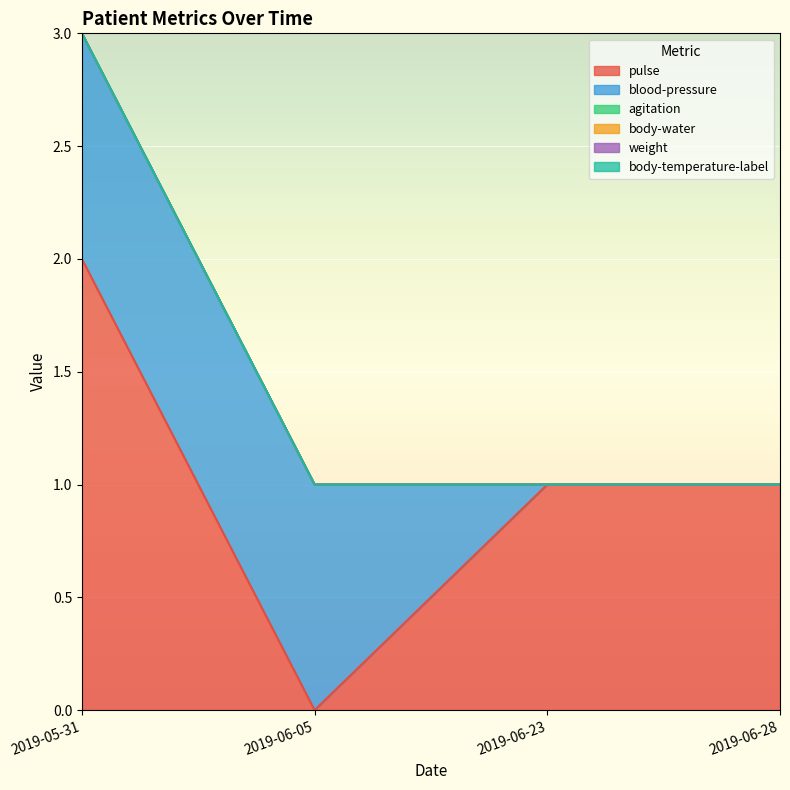

What is the difference between the pulse values at 2019-06-05 and 2019-06-23?

1